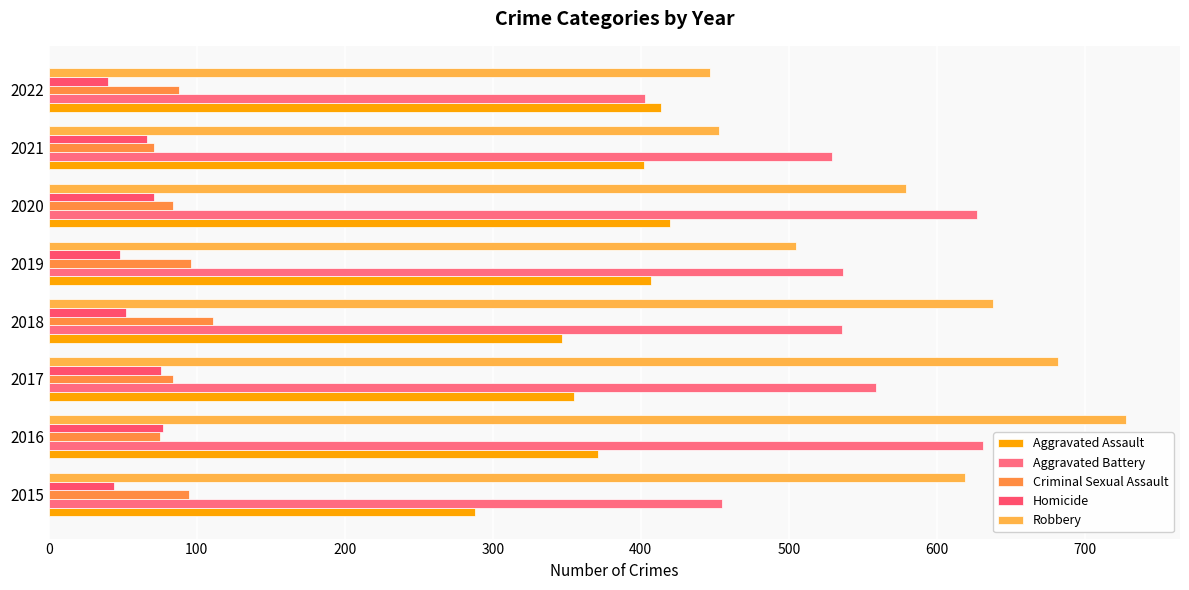

What is the minimum value for Criminal Sexual Assault?

71